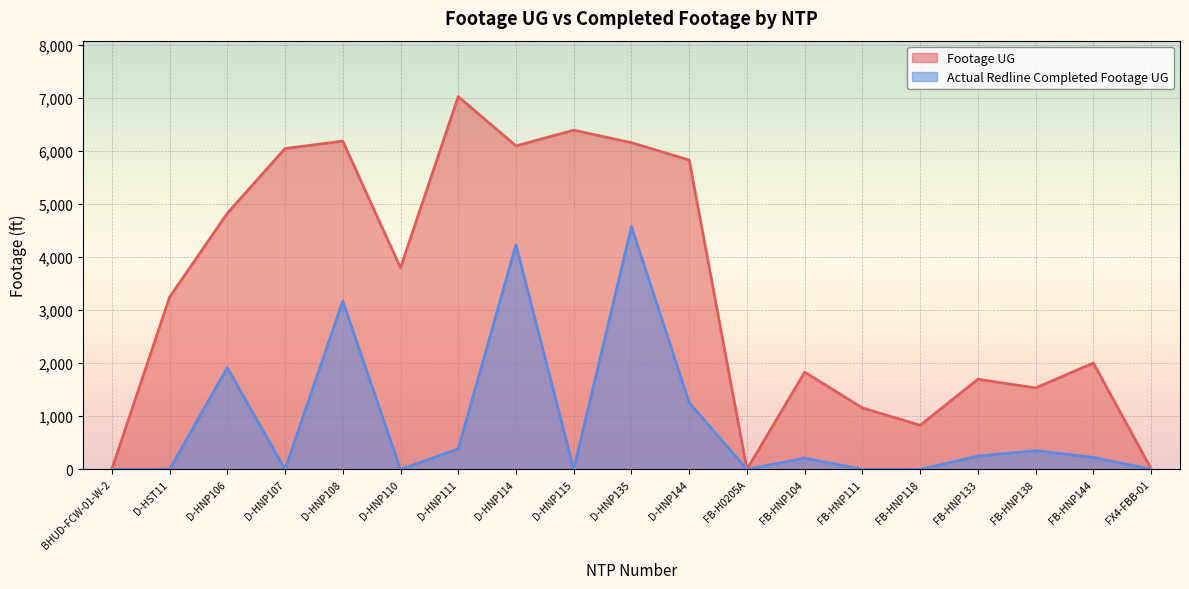

What is the total value across all series at FB-HNP138?

1887